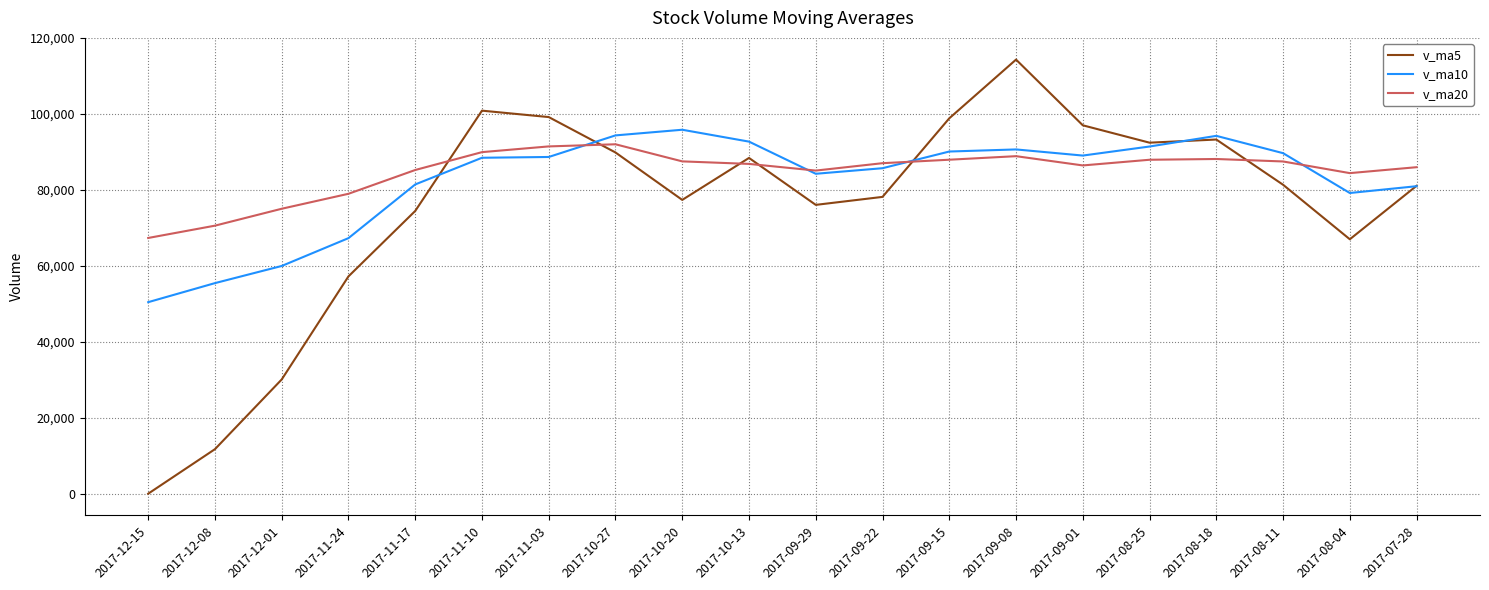

Is it true that v_ma5 equals 97038.5 at 2017-09-01?

True